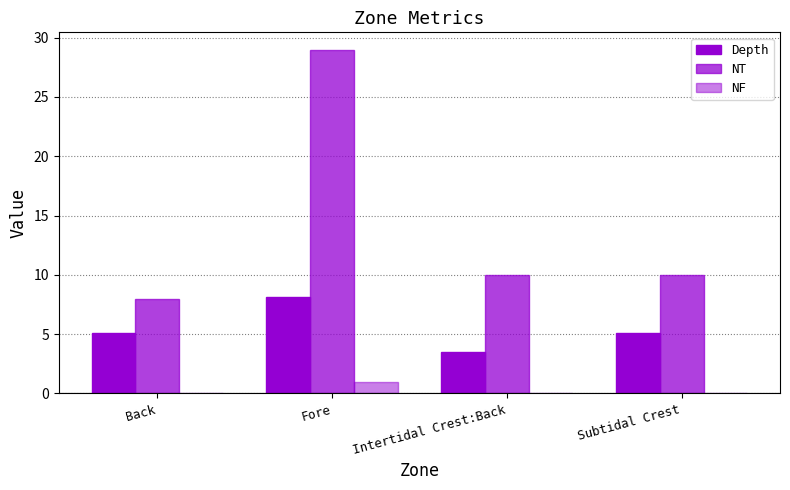

Are the bars horizontal?

No